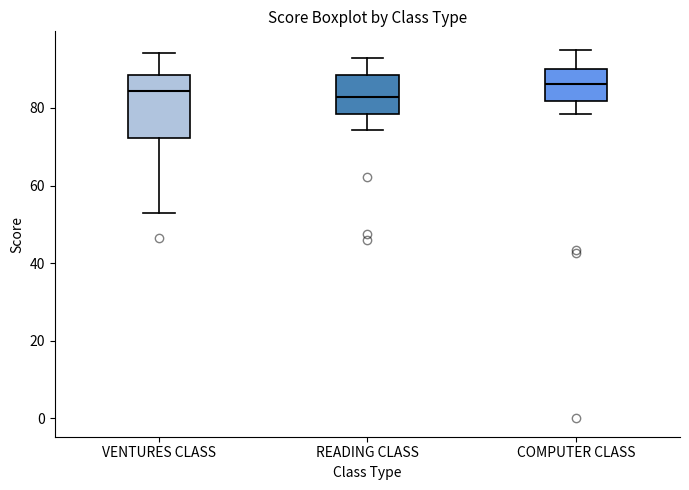

Reading left to right, read every box against the y-axis: the position of its median line, the range the box covers, and the ends of its whiskers. The values are not printed on the chart, so give them approximately, as read against the axis.

VENTURES CLASS: median 84, box 72 to 88, whiskers 54 to 94
READING CLASS: median 82, box 78 to 88, whiskers 74 to 92
COMPUTER CLASS: median 86, box 82 to 90, whiskers 78 to 96